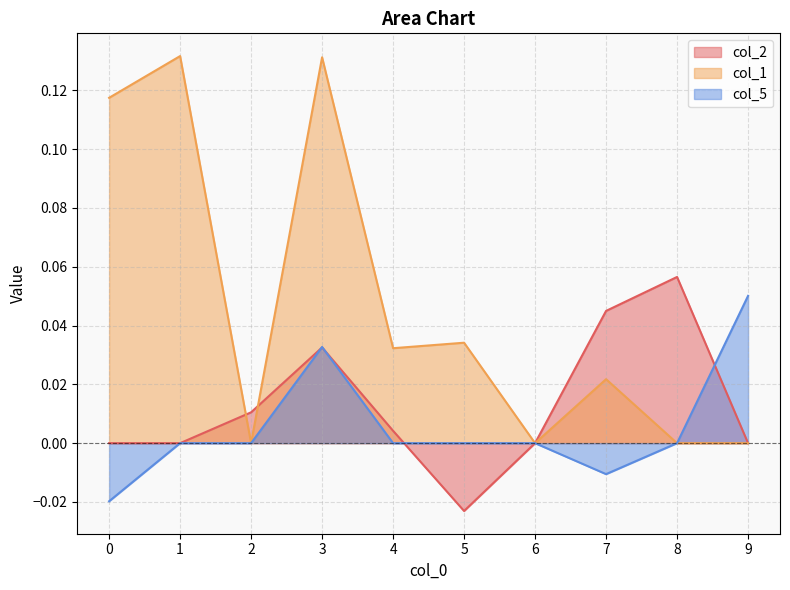

Reading left to right, extract all data points from this chart.

col_2: 0.0	0.0	0.0	0.0	0.0	-0.0	0.0	0.0	0.1	0.0
col_1: 0.1	0.1	0.0	0.1	0.0	0.0	0.0	0.0	0.0	0.0
col_5: -0.0	0.0	0.0	0.0	0.0	0.0	0.0	-0.0	0.0	0.1